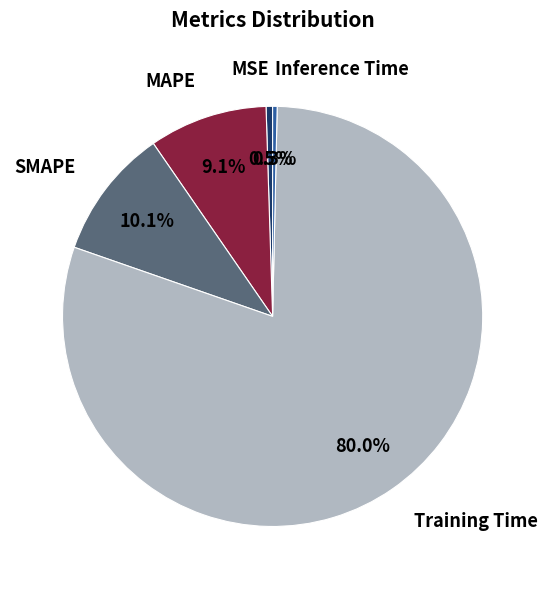

Which category has the biggest portion of the pie?

Training Time